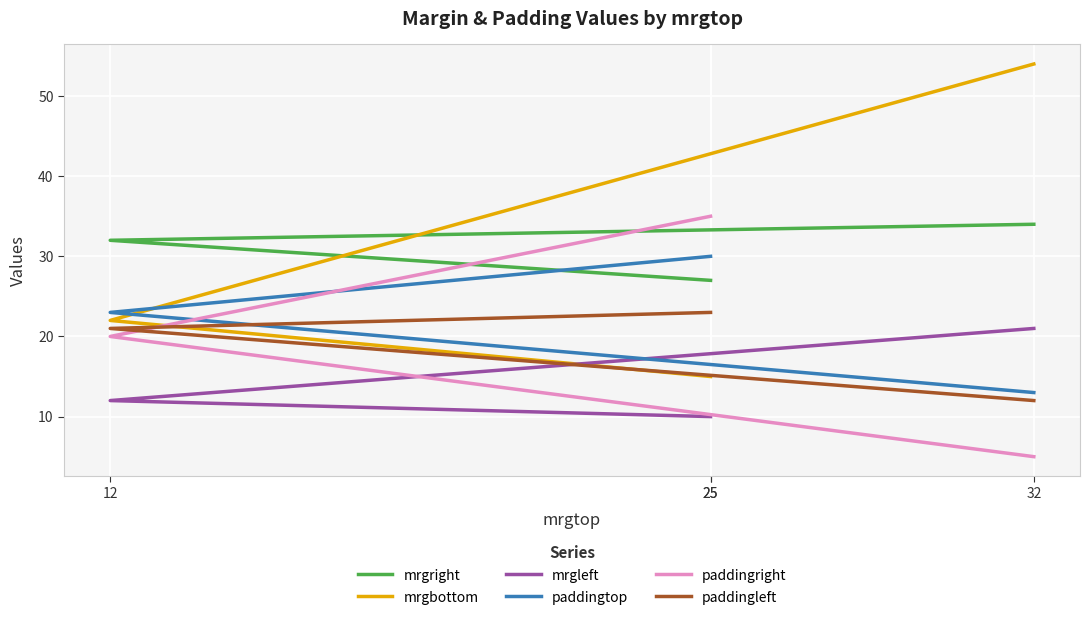

What is the total value across all series at 12?

130